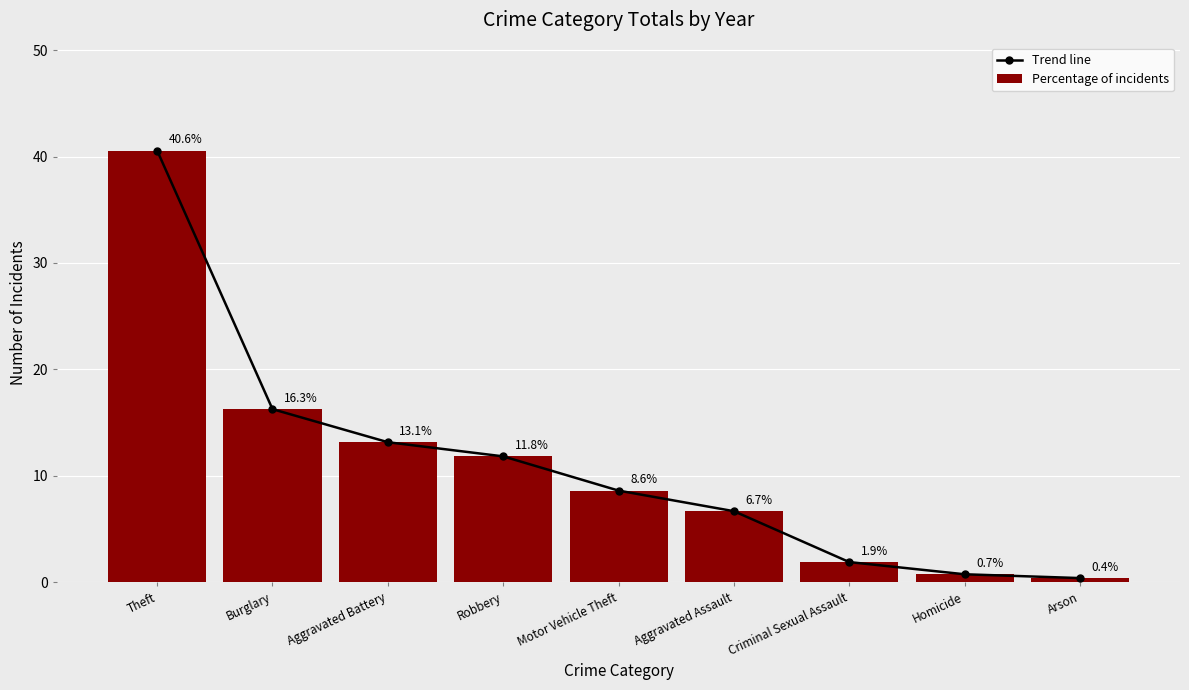

At which label does Percentage of incidents reach its peak?

Theft